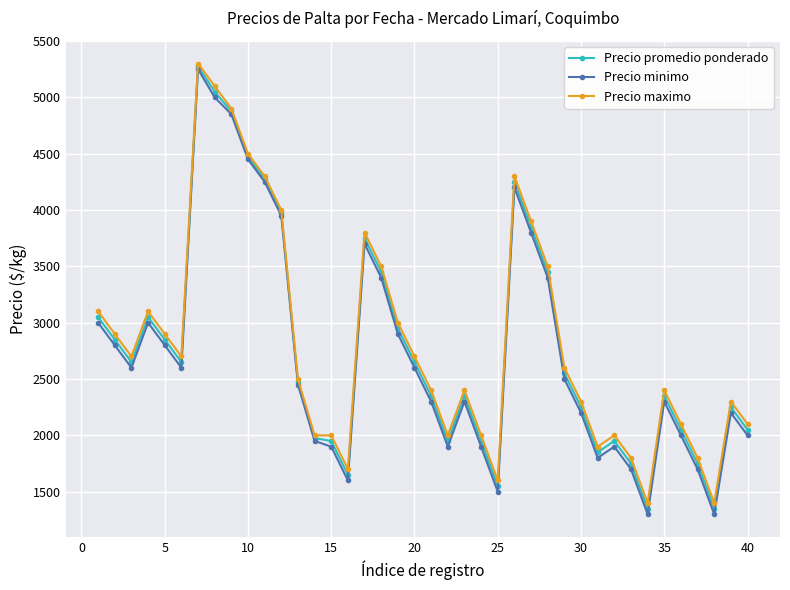

What is the value of the Precio maximo point at the 20th from the left?

2700